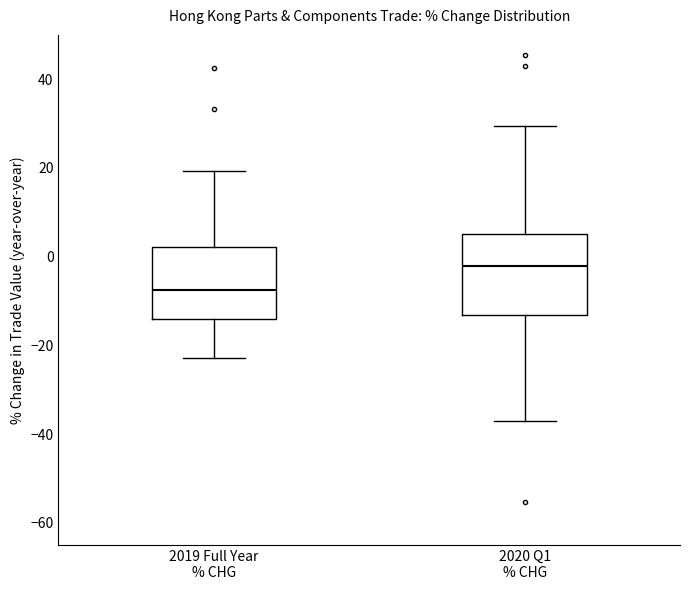

Reading left to right, read every box against the y-axis: the position of its median line, the range the box covers, and the ends of its whiskers. The values are not printed on the chart, so give them approximately, as read against the axis.

2019 Full Year % CHG: median -8, box -14 to 2, whiskers -22 to 20
2020 Q1 % CHG: median -2, box -14 to 6, whiskers -38 to 30